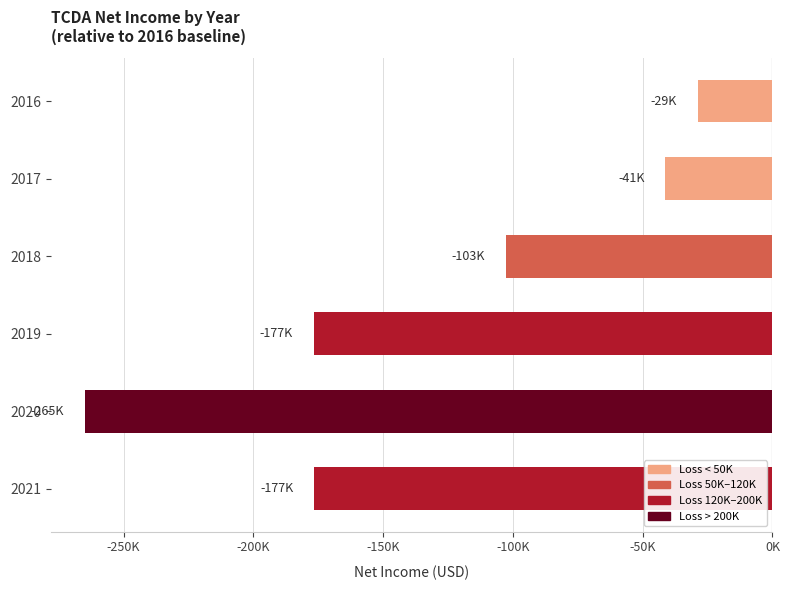

Does the chart contain any negative values?

Yes